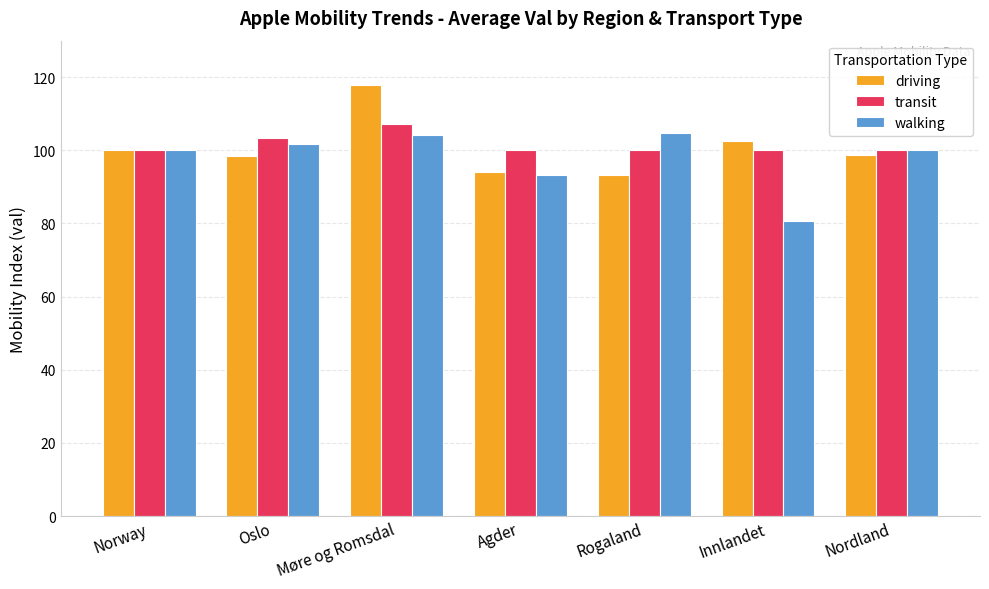

Is it true that walking equals 100.0 at Nordland?

True